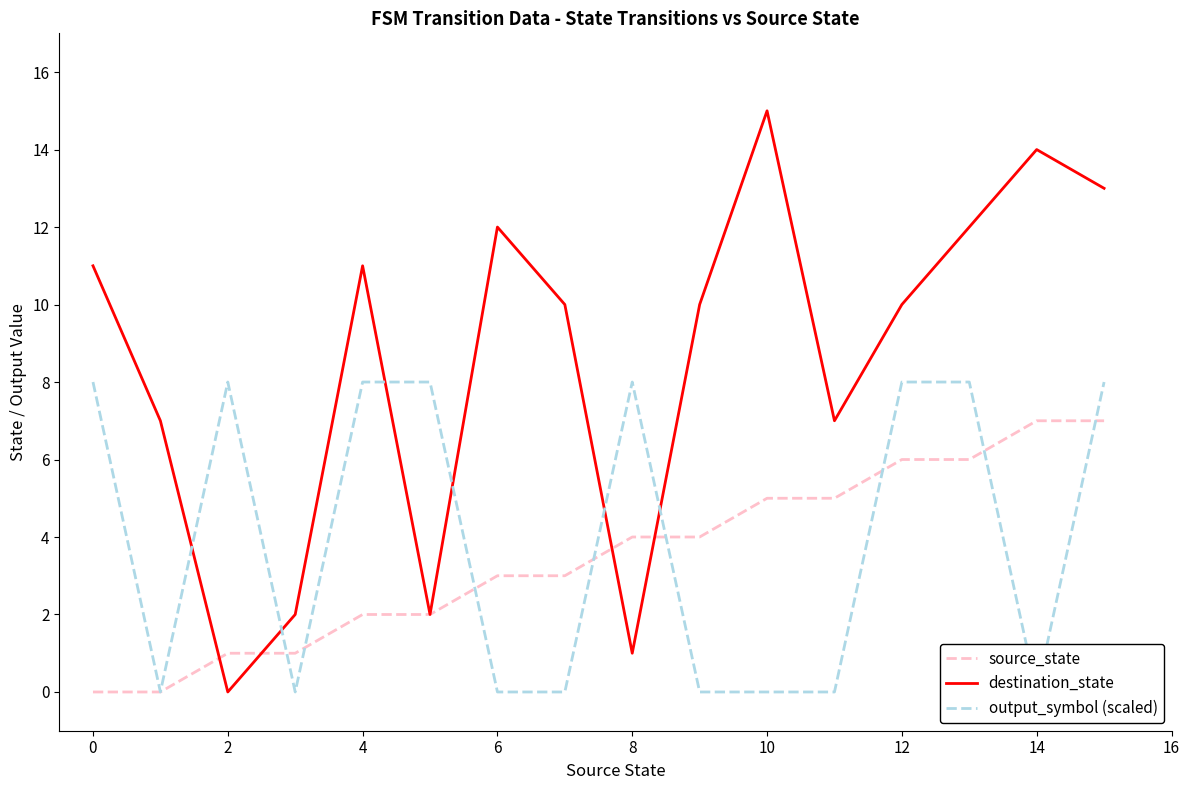

In destination_state, how many points are higher than both neighbors (excluding endpoints)?

4